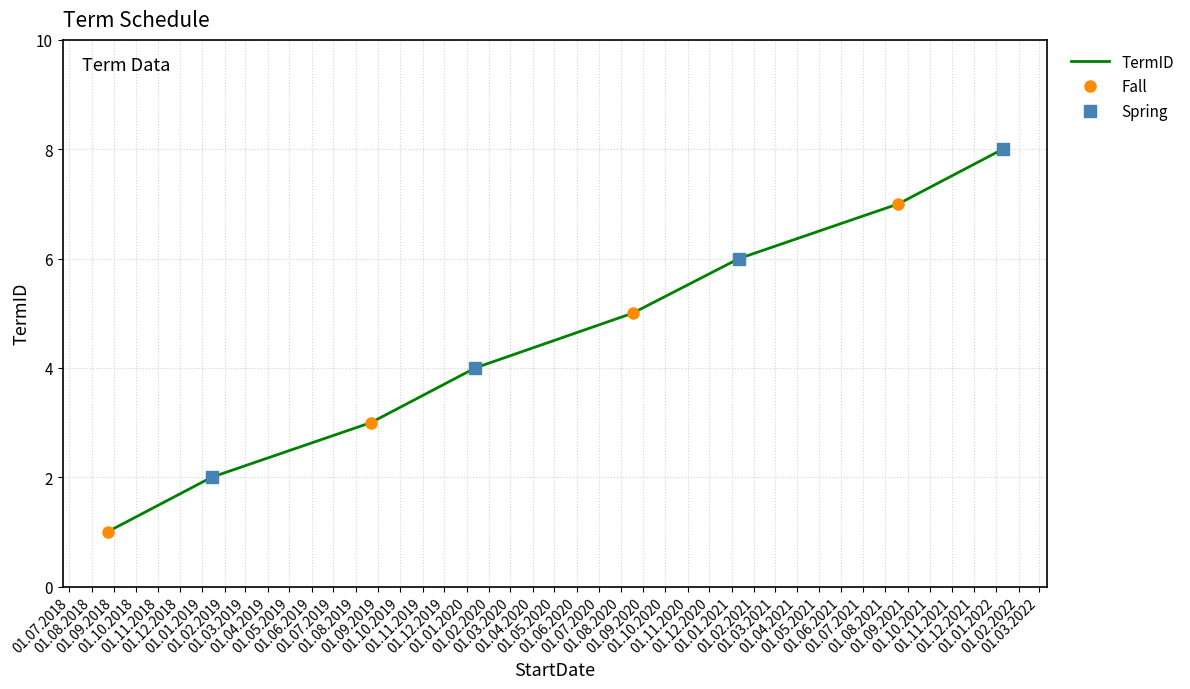

Is it true that the value at 2020-08-17 is 8?

False